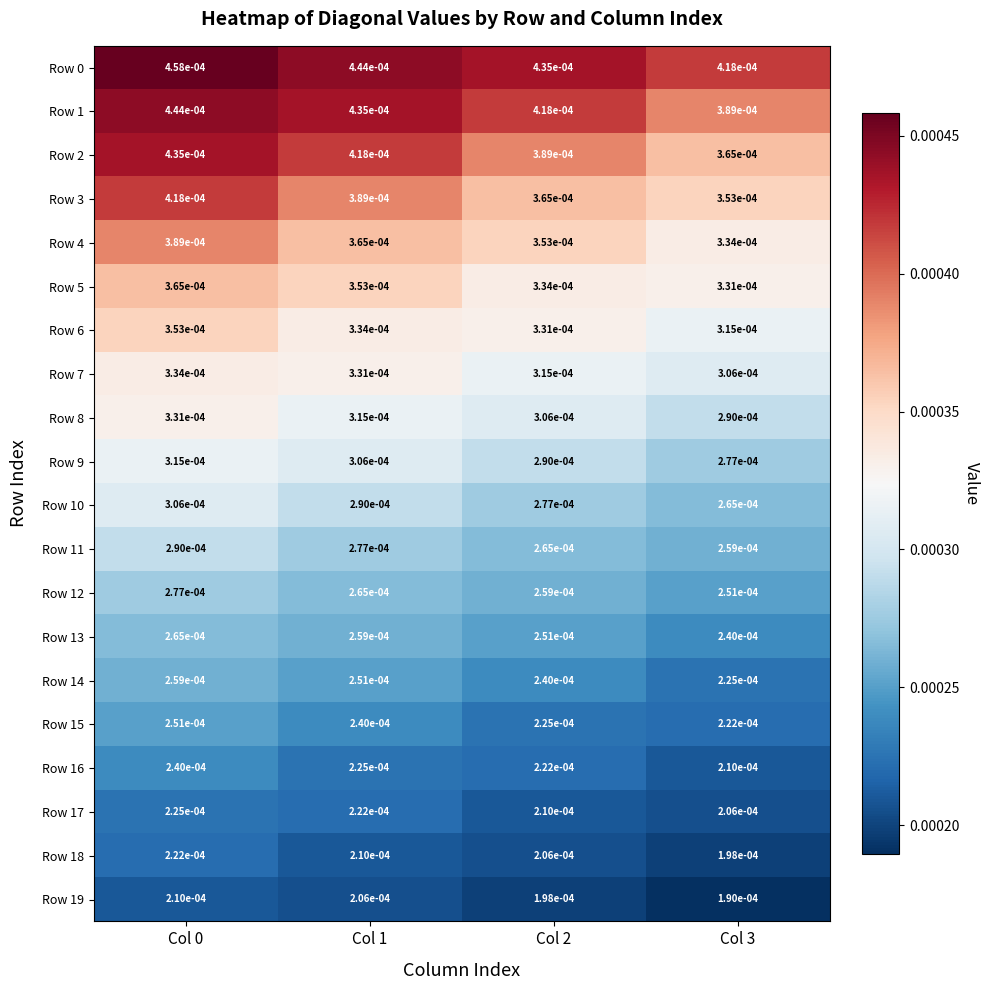

Is the value of Row 13 at Col 3 greater than the value of Row 9 at Col 1?

No